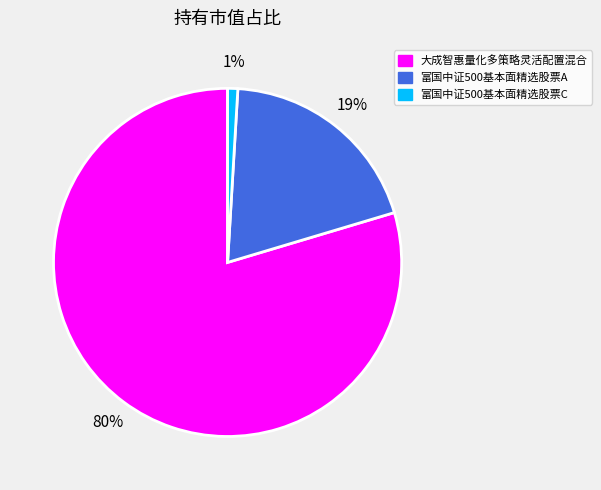

To the nearest percent, what is the average slice percentage?

33%